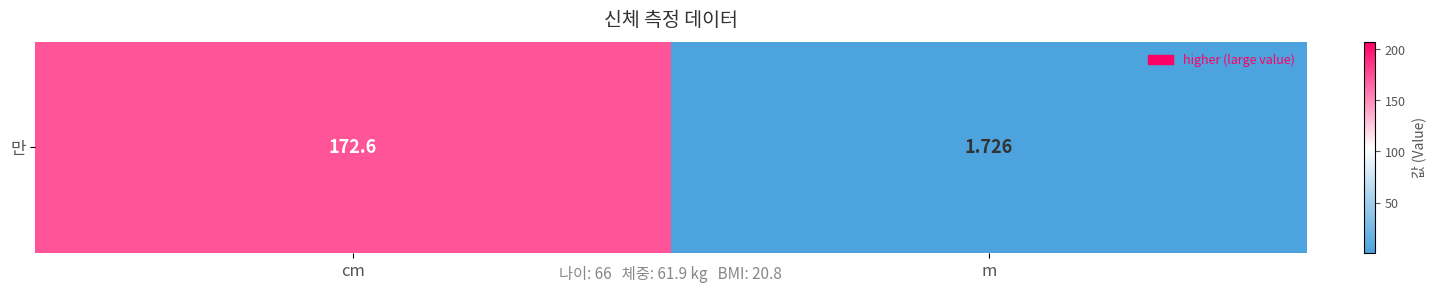

What is the difference between the maximum and minimum values?

170.9